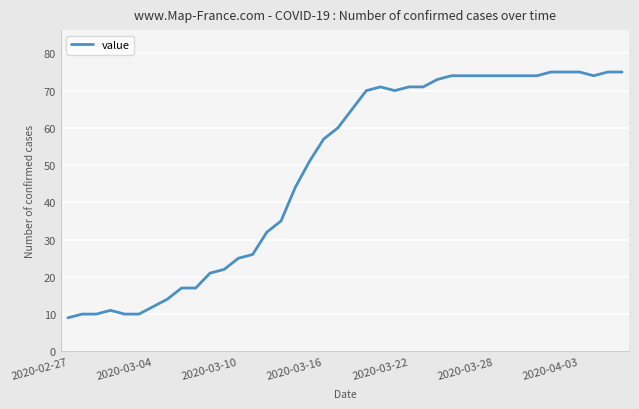

What is the maximum value shown in the chart?

75